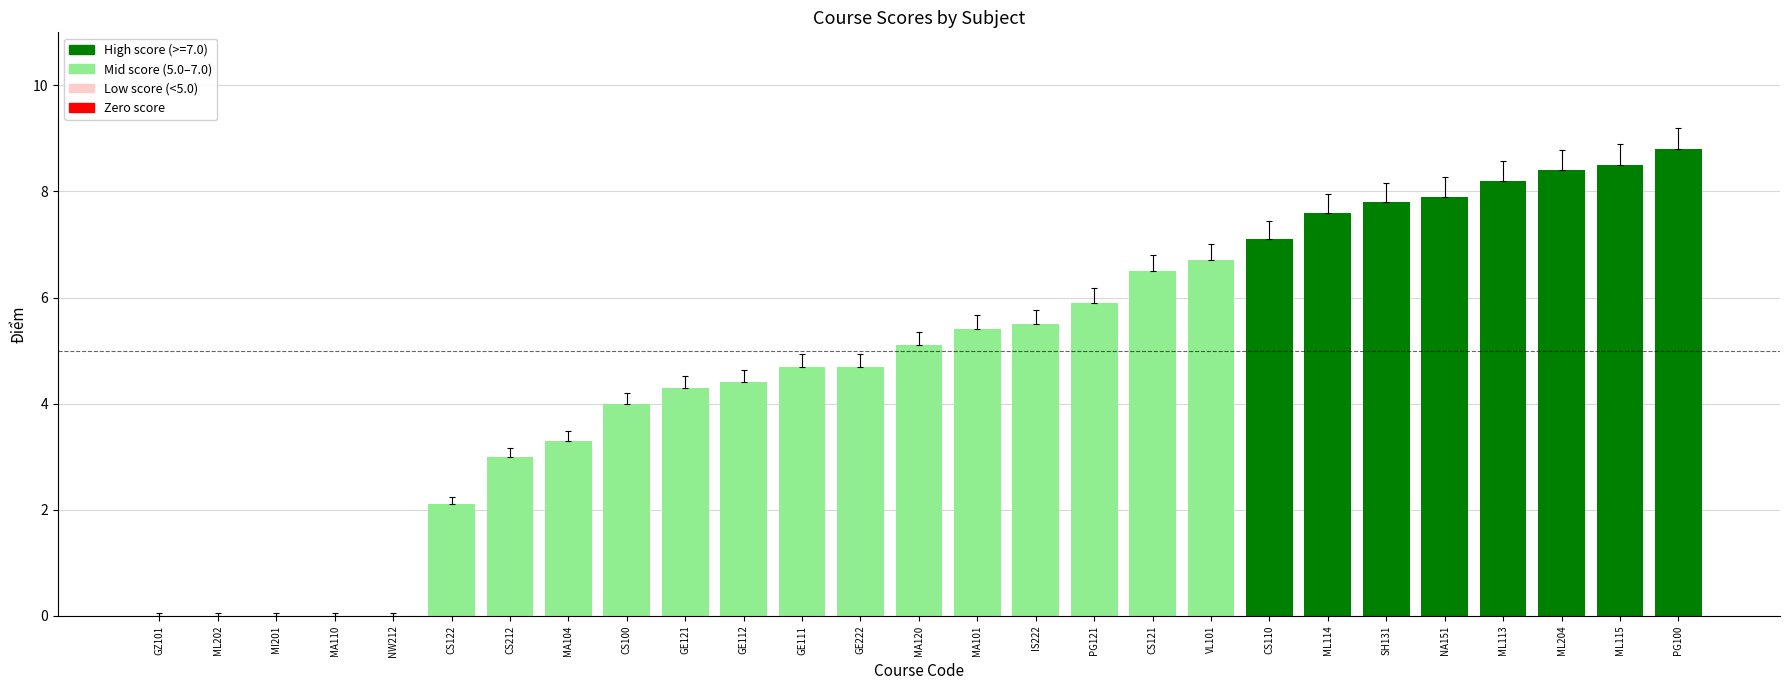

What is the change in value from ML202 to MA104?

+3.3